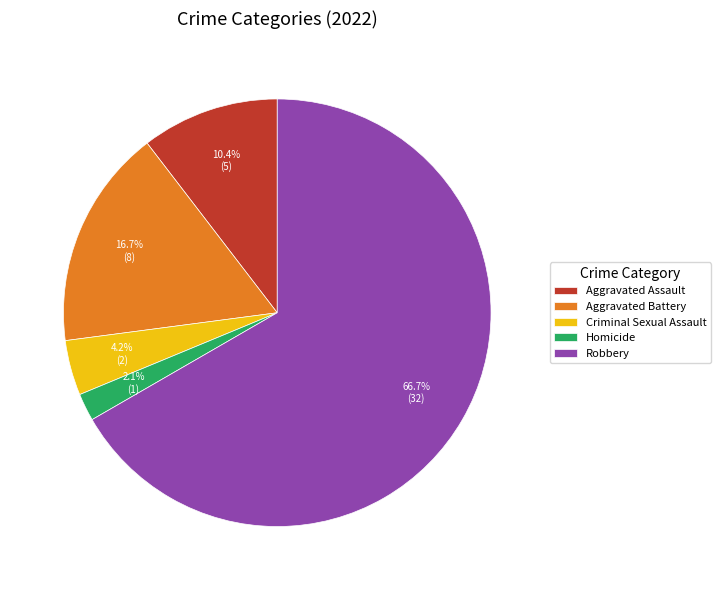

How much of the chart is everything except Aggravated Assault?

89.6%